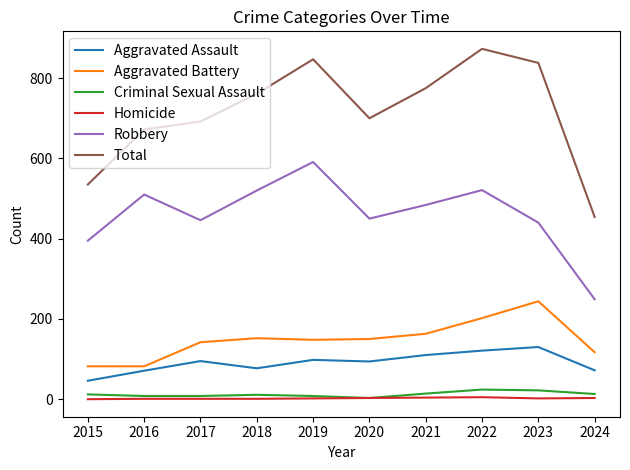

Which category has the lowest value in the Robbery series?

2024